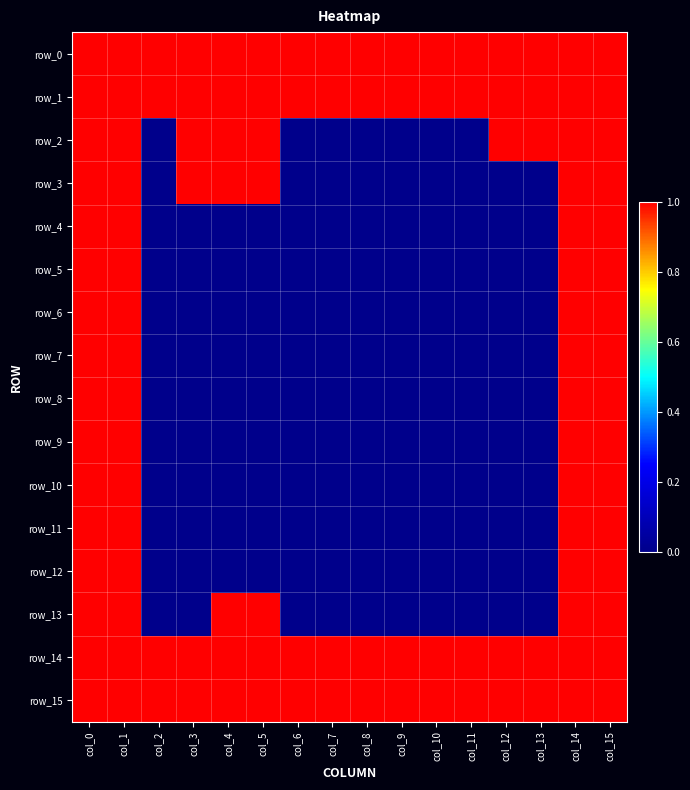

Is the value of row_15 at col_14 greater than the value of row_2 at col_8?

Yes